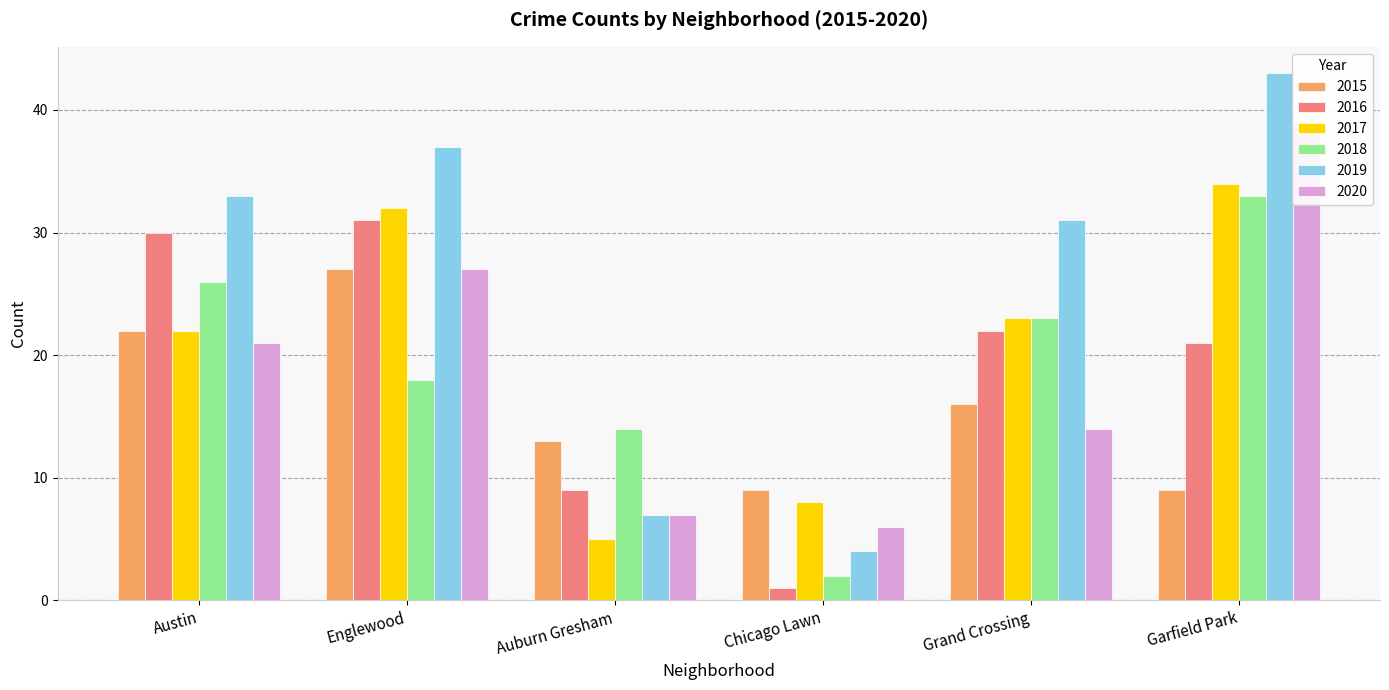

Read the 2019 value at Grand Crossing, to the nearest 10.

30